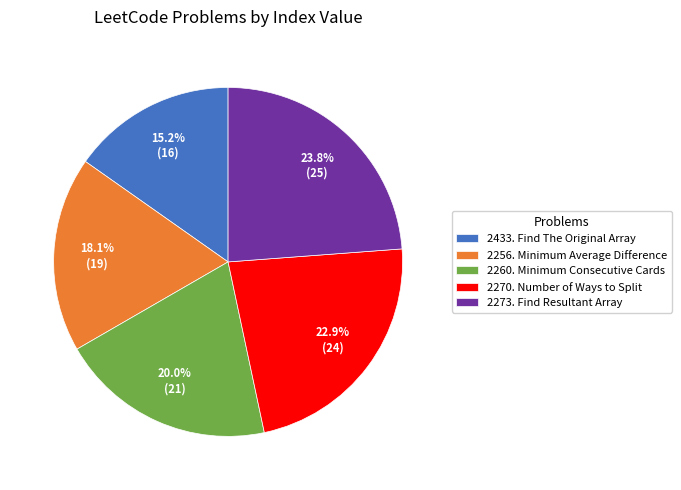

The 2270. Number of Ways to Split slice represents 9% of the pie. True or false?

False